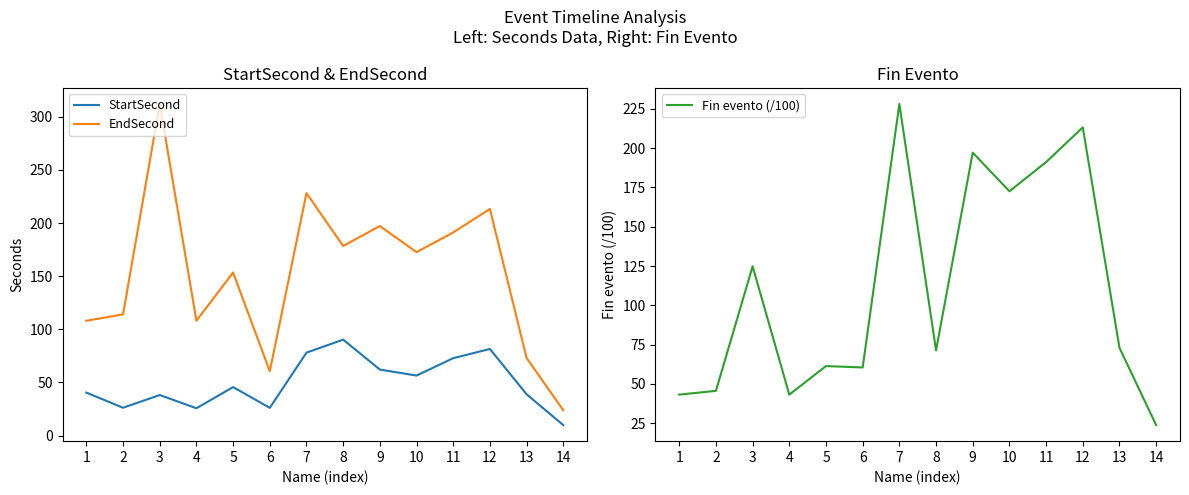

Does the chart have visible grid lines?

No